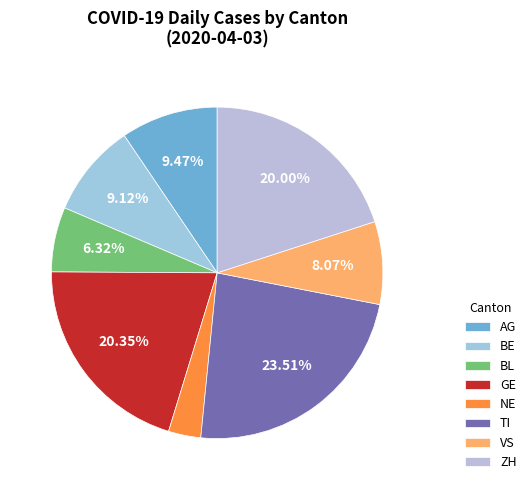

The BL slice represents 1% of the pie. True or false?

False